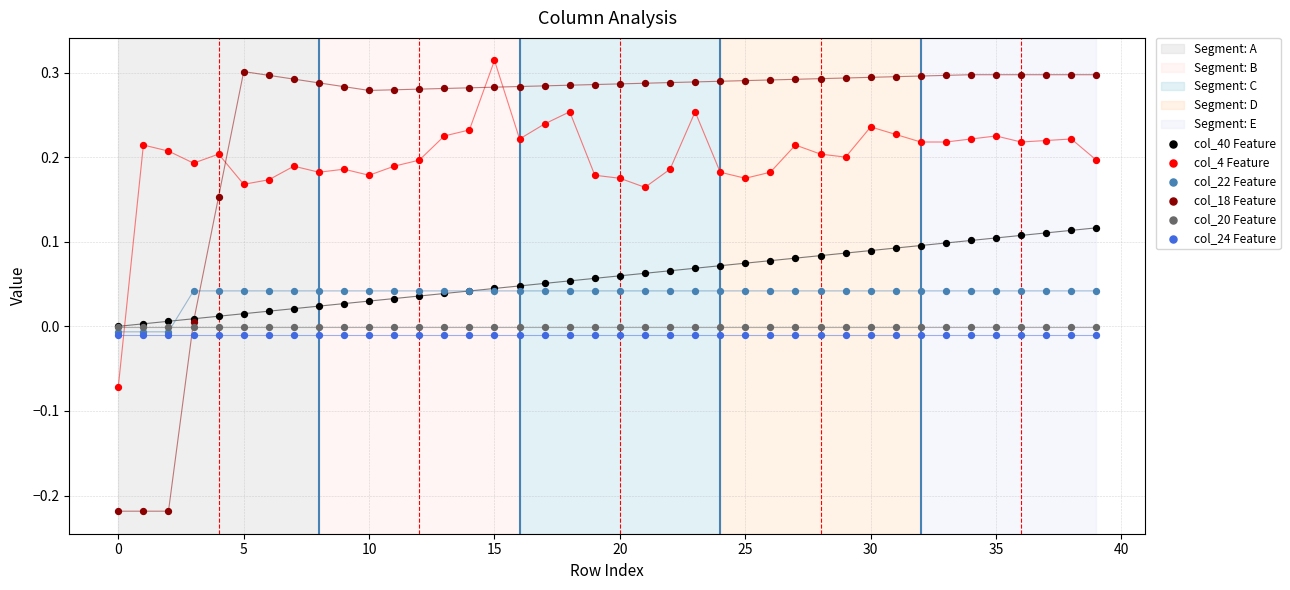

Which series contains the lowest Y value?

col_18 Feature